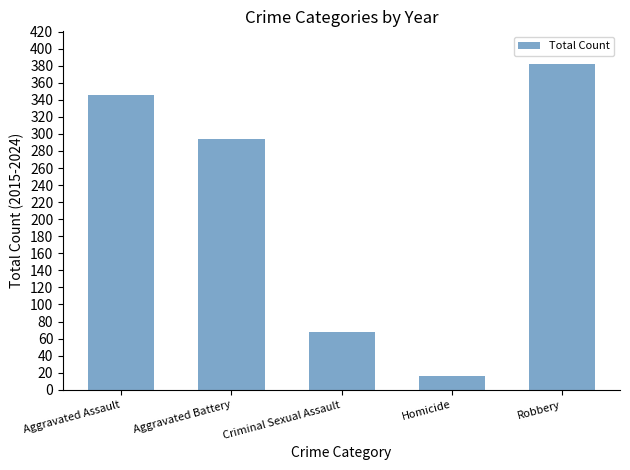

List the labels in order of value, largest first.

Robbery, Aggravated Assault, Aggravated Battery, Criminal Sexual Assault, Homicide